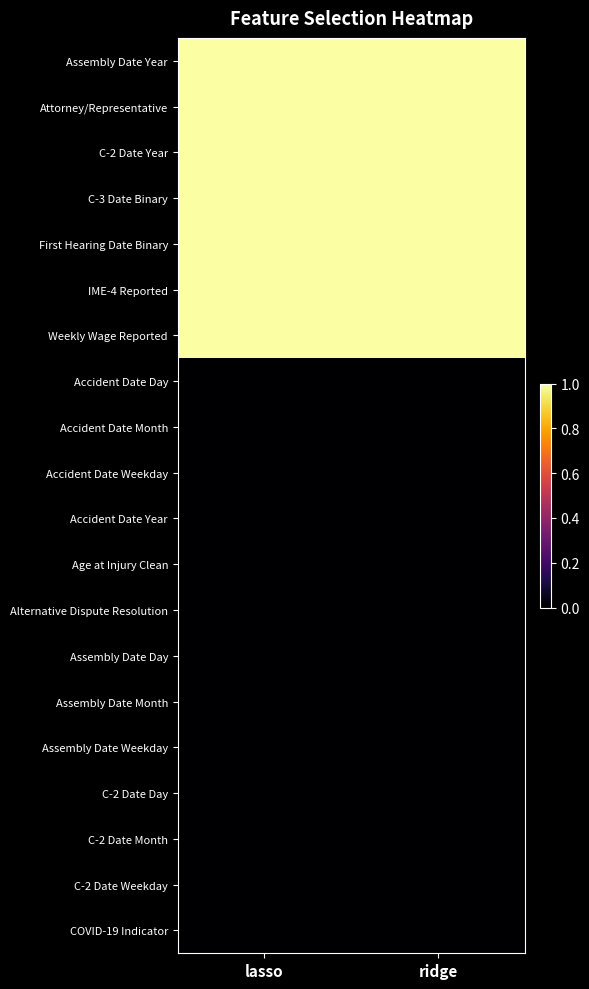

Between lasso and ridge, which is larger?

lasso